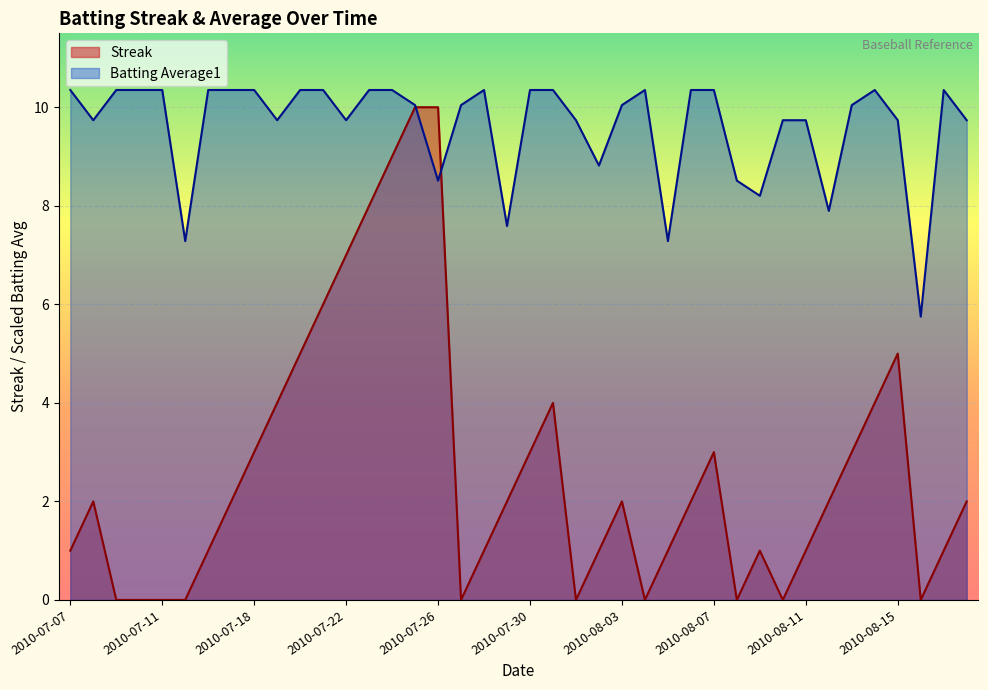

Is it true that Streak equals 9.5 at 2010-07-21?

False